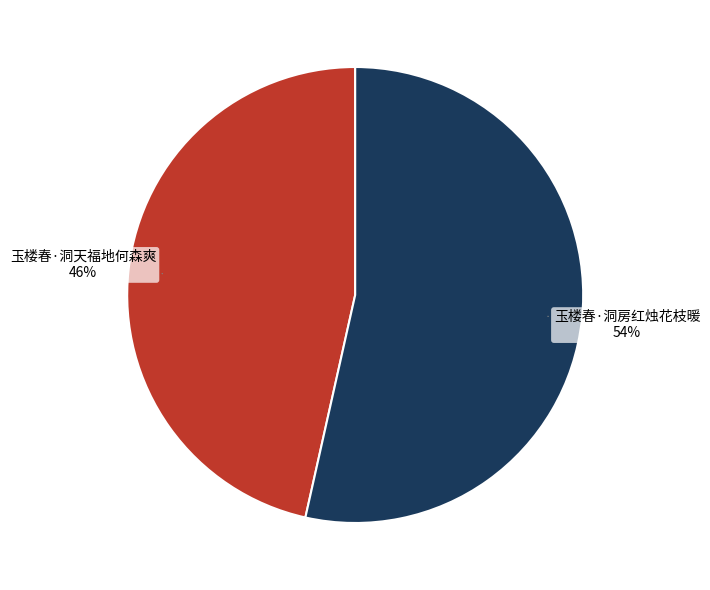

Is there a majority slice in this chart?

Yes